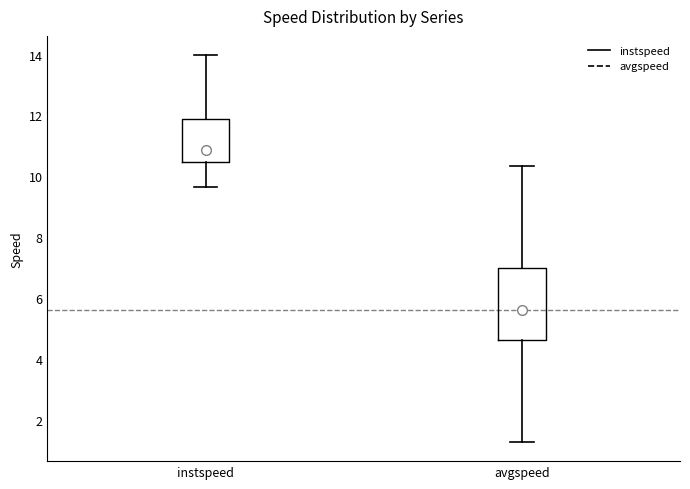

Which box's median line is the lowest?

avgspeed